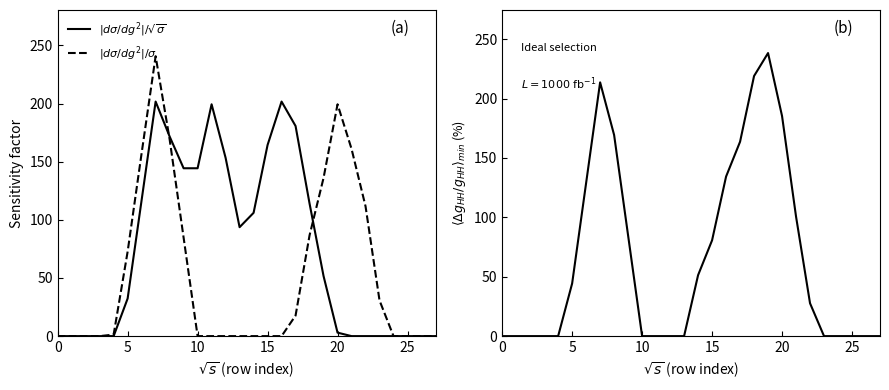

What is the label of the 21st point from the right?

7